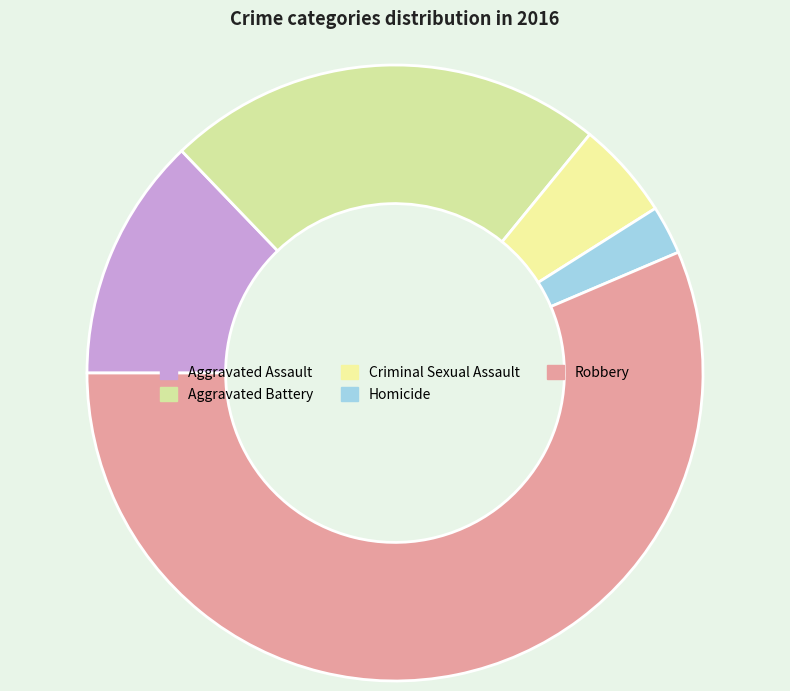

Which has a higher value, Aggravated Battery or Aggravated Assault?

Aggravated Battery